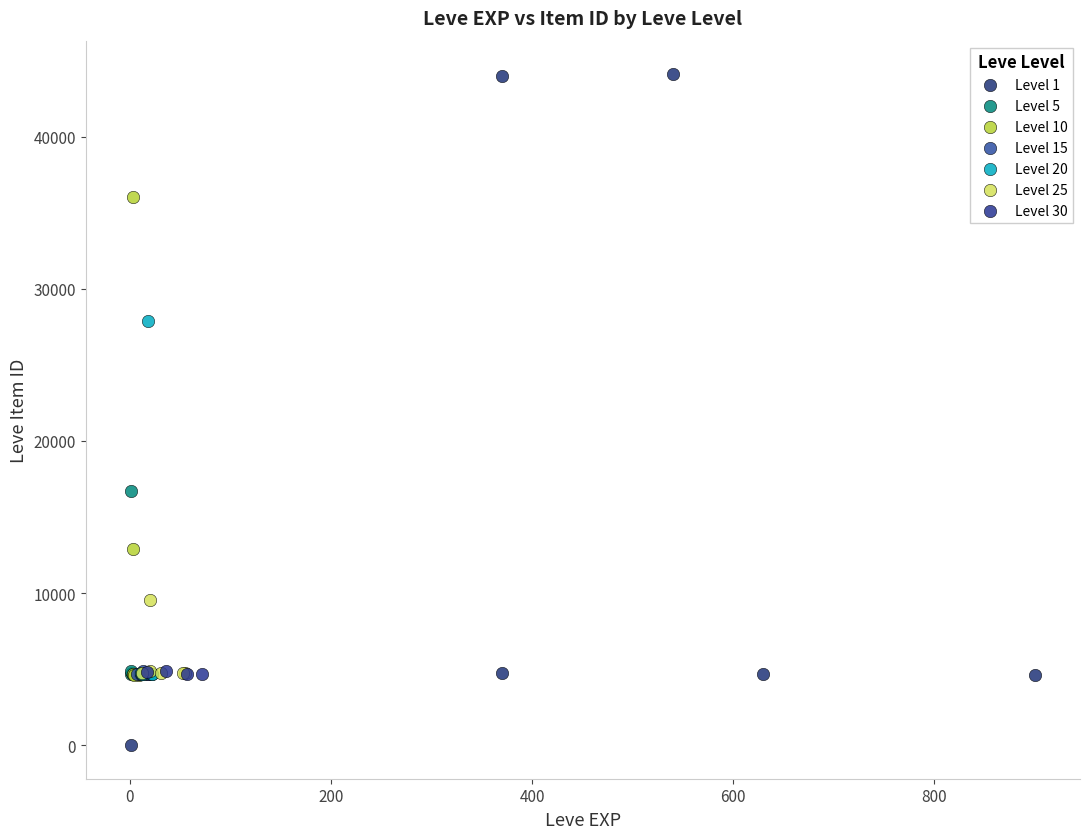

Which series reaches the maximum Y coordinate?

Level 1